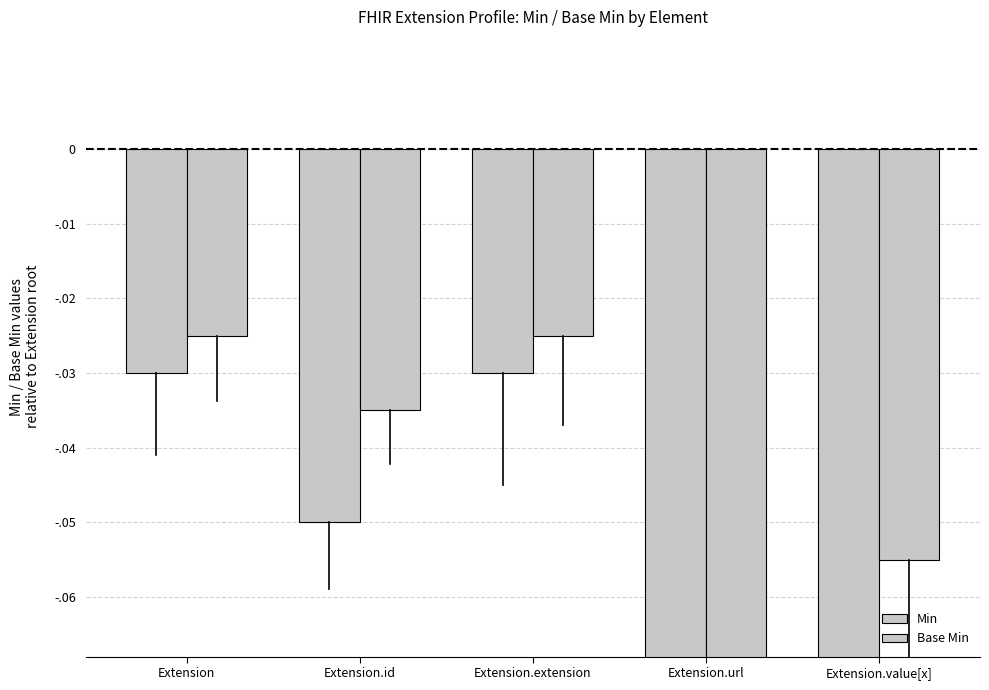

Which series has the largest range (max minus min)?

Min